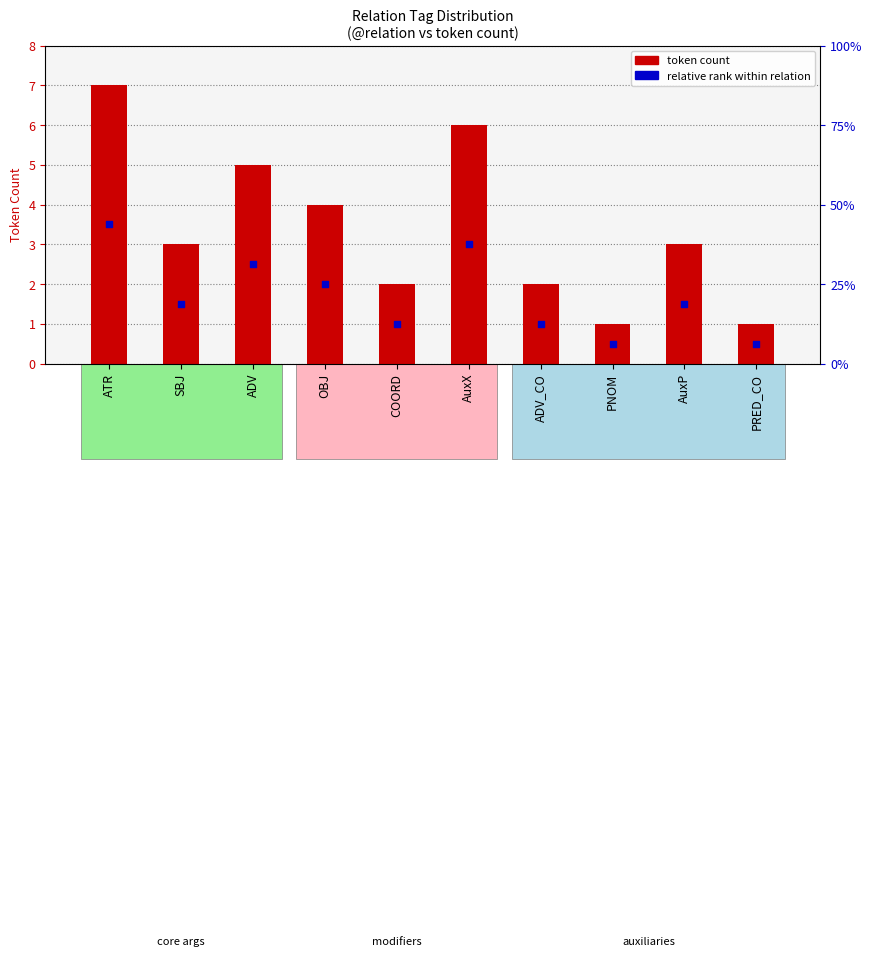

Which has a higher value, PNOM or COORD?

COORD